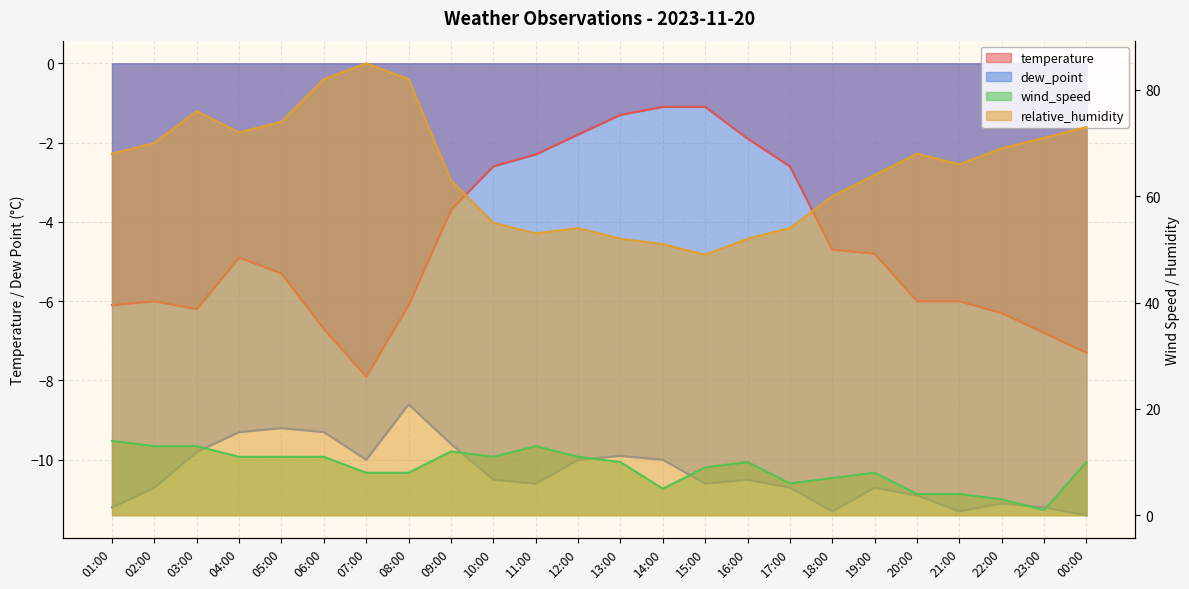

At how many categories does at least one series exceed -5?

24